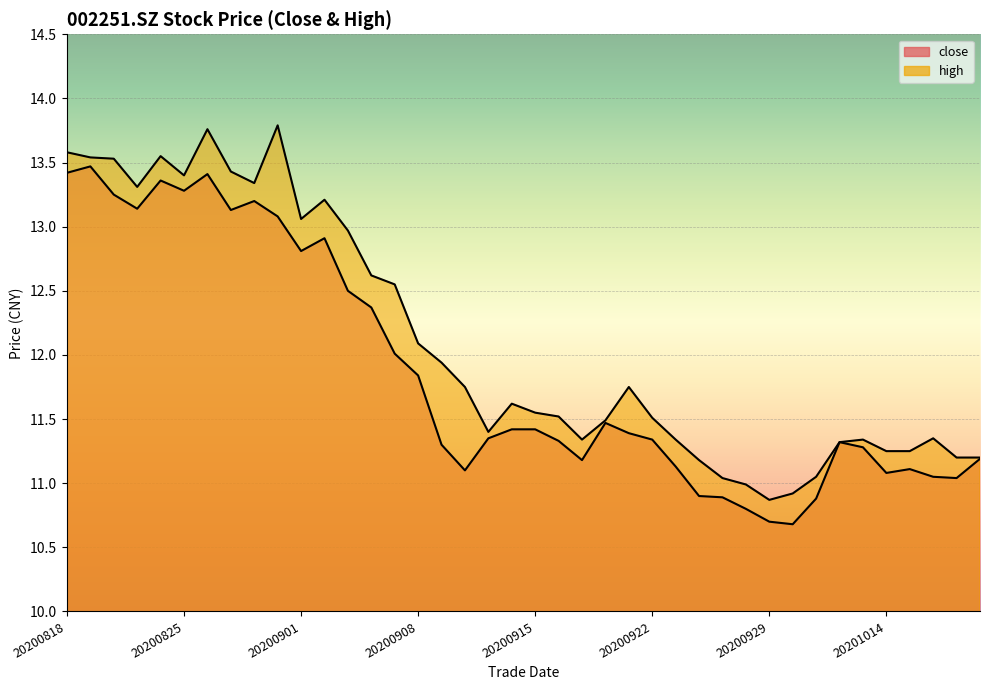

At which label is high closest to 12?

20200909